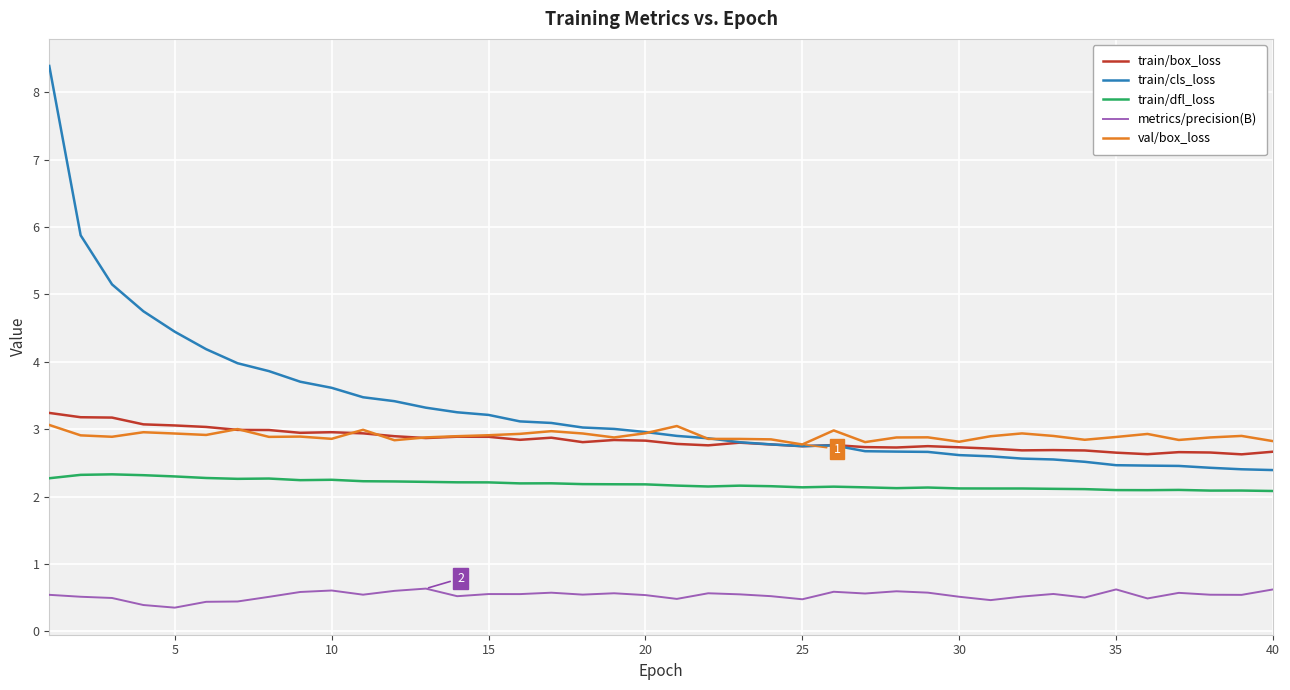

What is the highest value of the train/box_loss series?

3.2